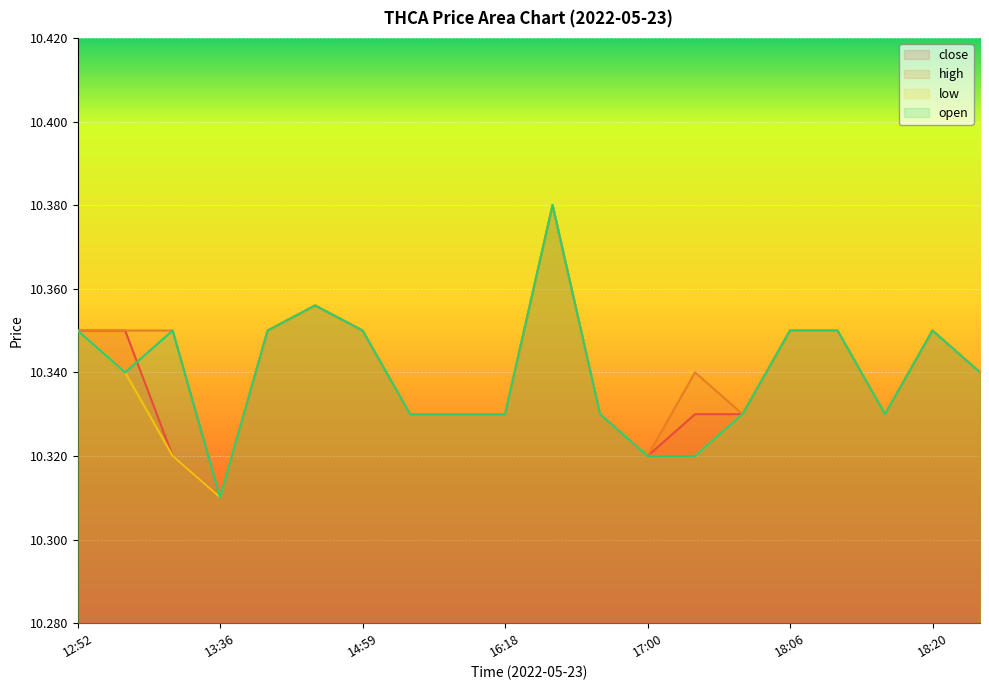

What value does the open series have at 17:57?

10.3